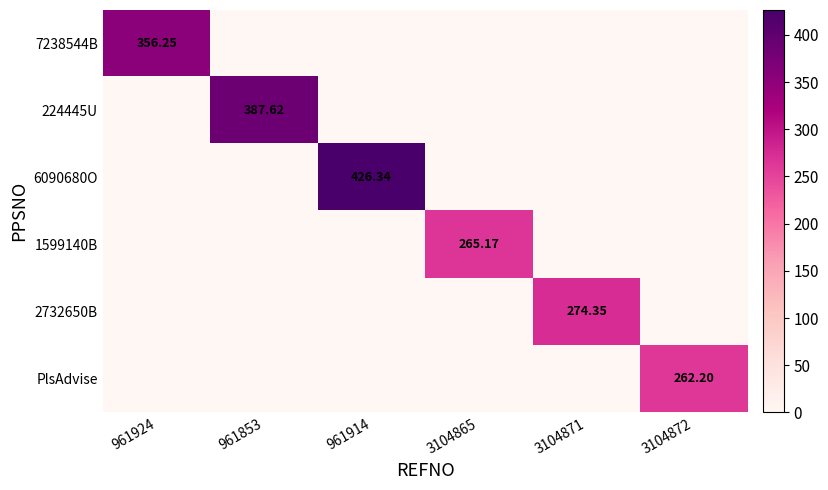

At which category is the sum across all series the highest?

961914